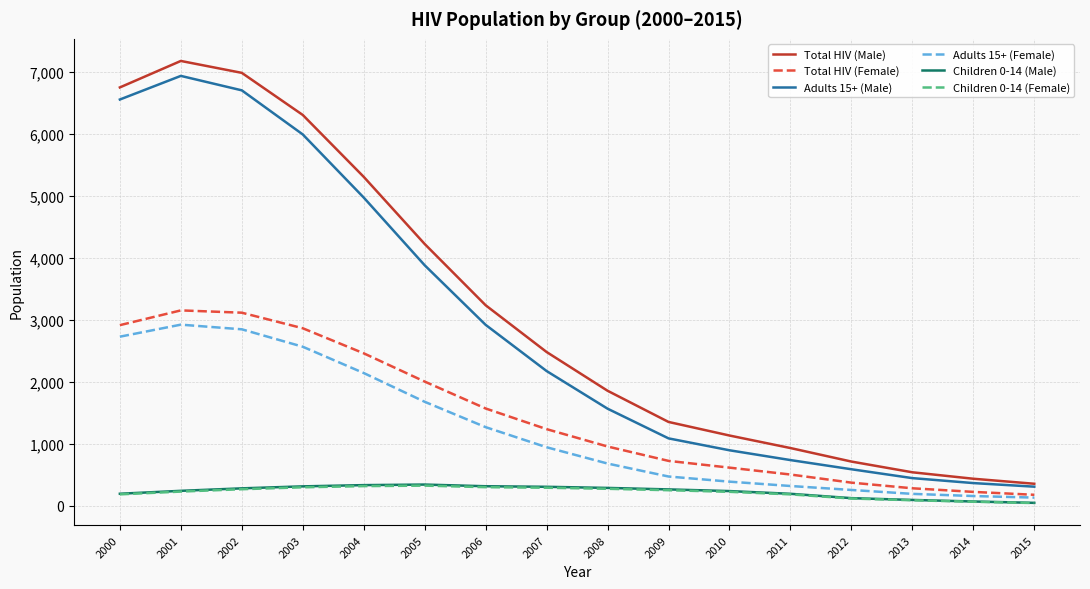

Which series has the largest range (max minus min)?

Total HIV (Male)